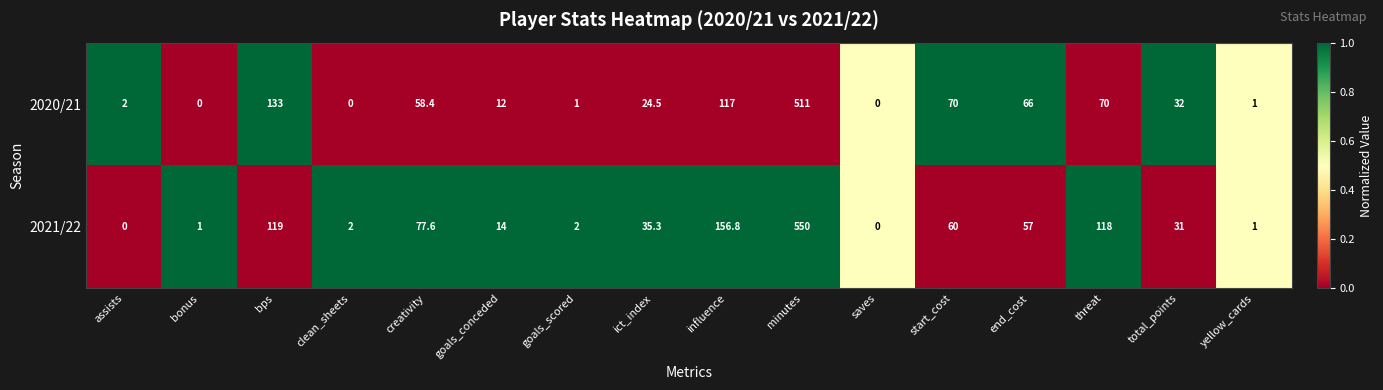

True or false: 2021/22 has a value of 56.1 at ict_index.

False